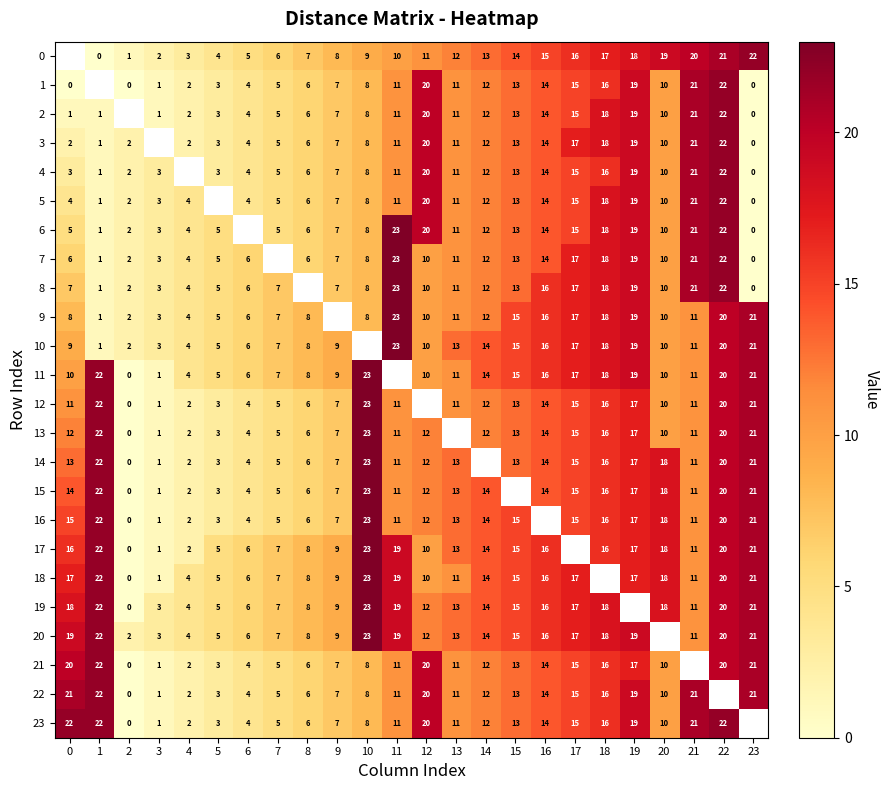

What is the difference between the 23 values at 12 and 7?

15